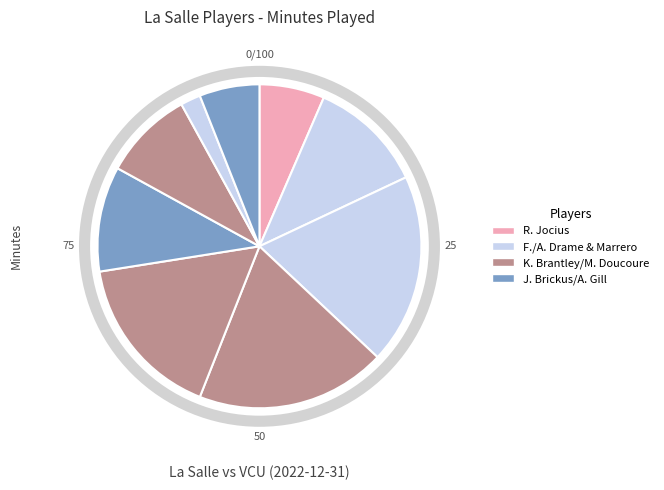

Which slice is the smallest?

A. Marrero